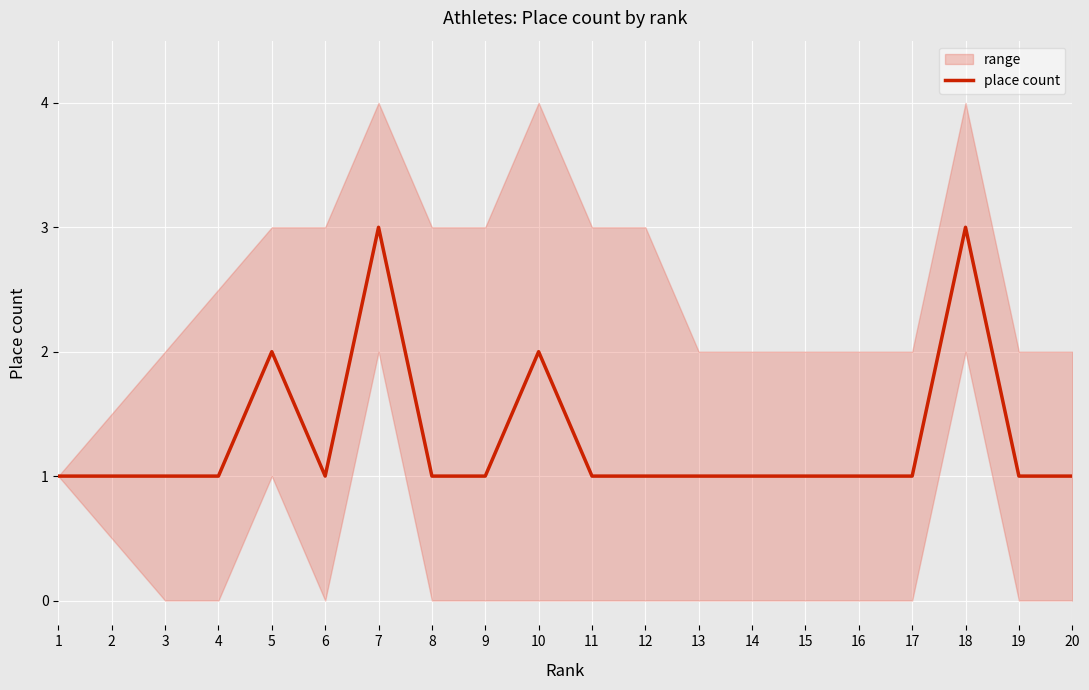

Where is the first local minimum?

6